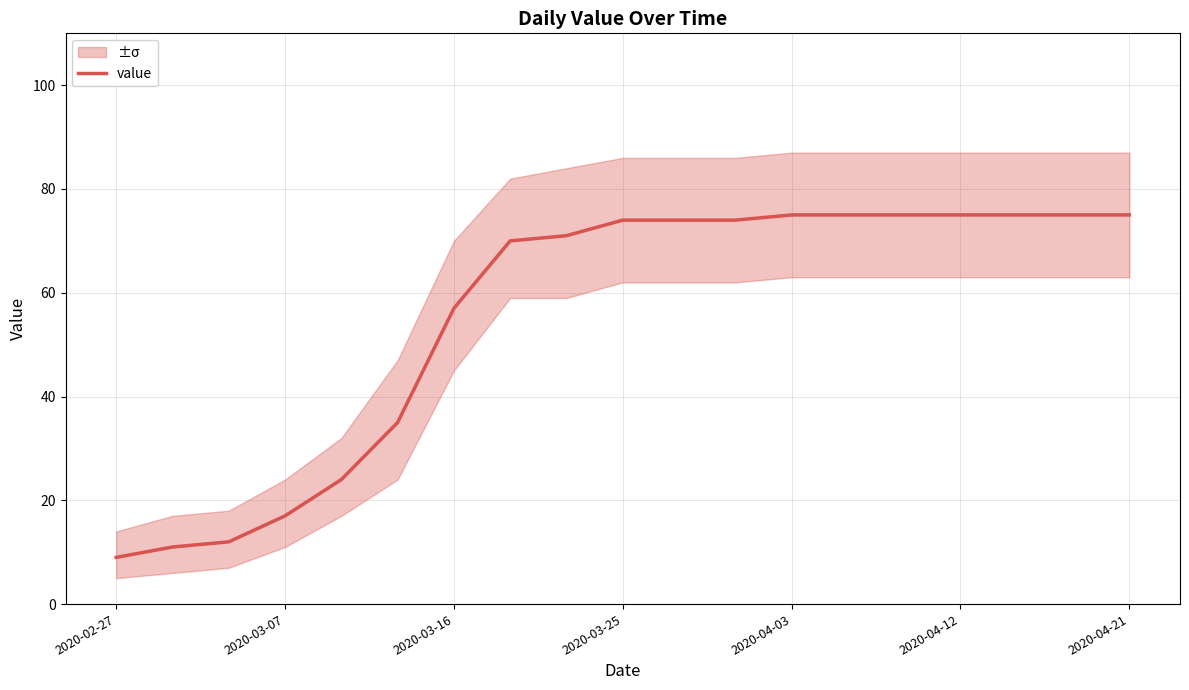

Which label corresponds to the smallest value in the chart?

2020-02-27